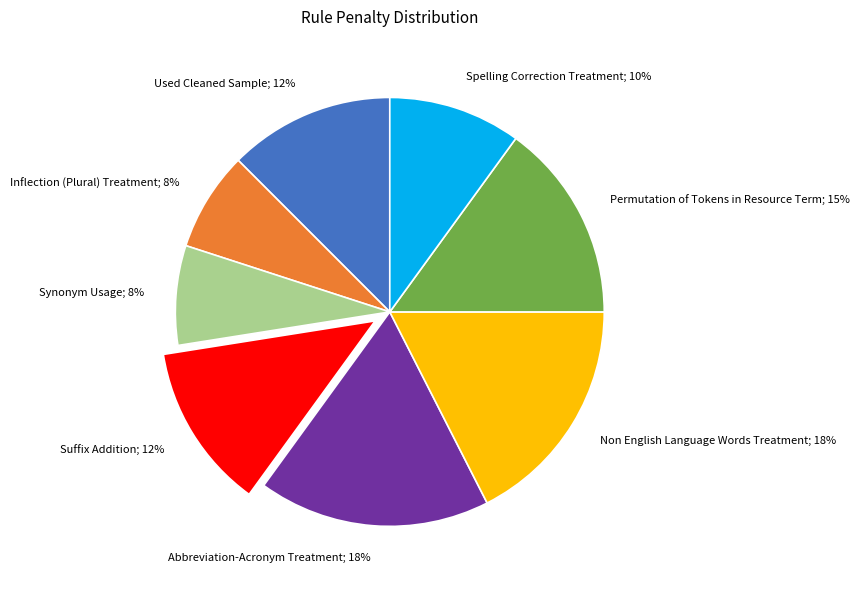

To the nearest percent, what is the average slice percentage?

12%